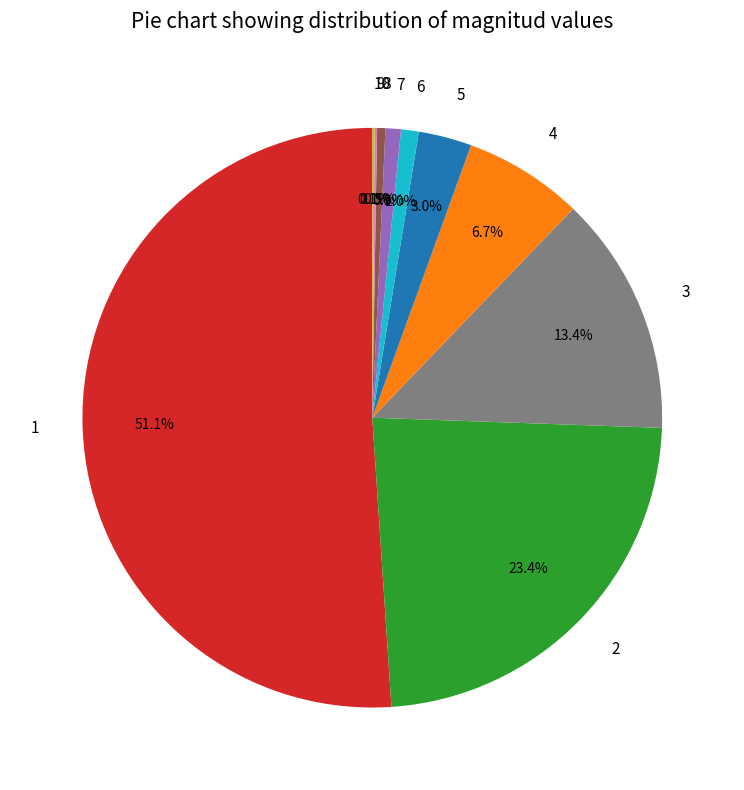

Does any single category account for the majority?

Yes